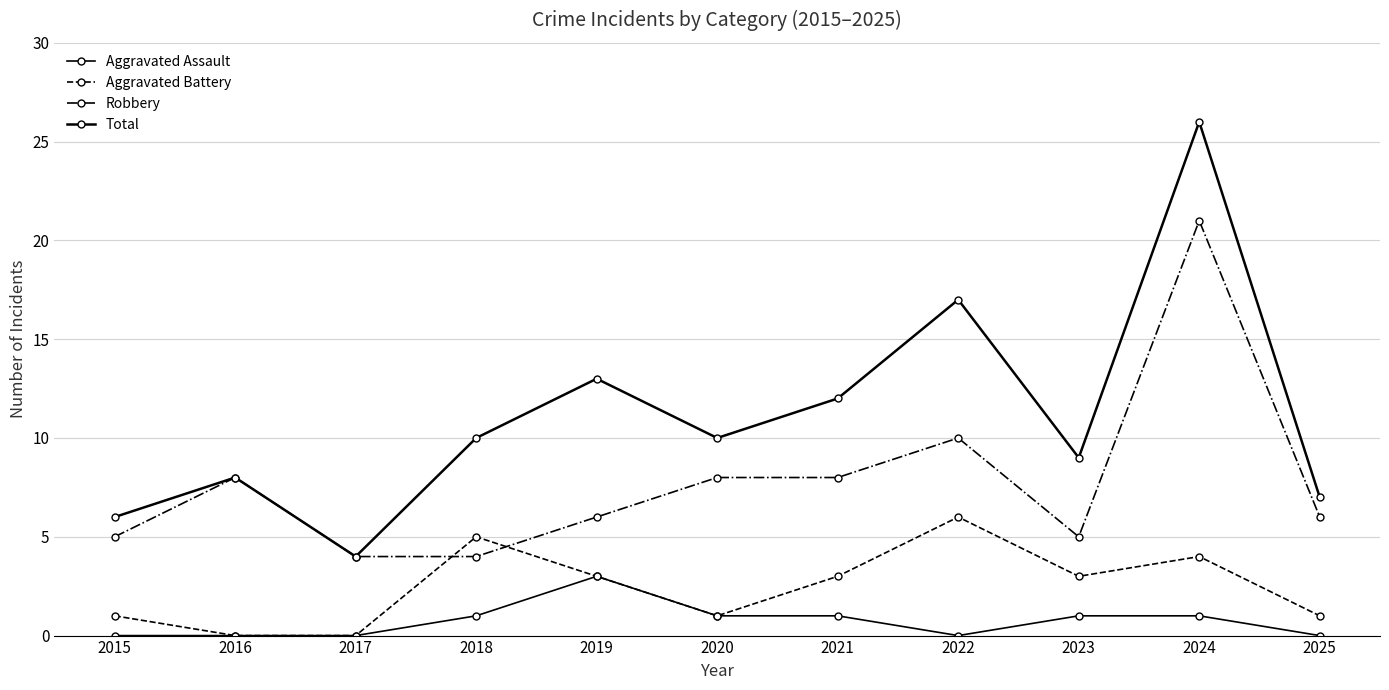

How many data points in Aggravated Assault are less than 1?

5